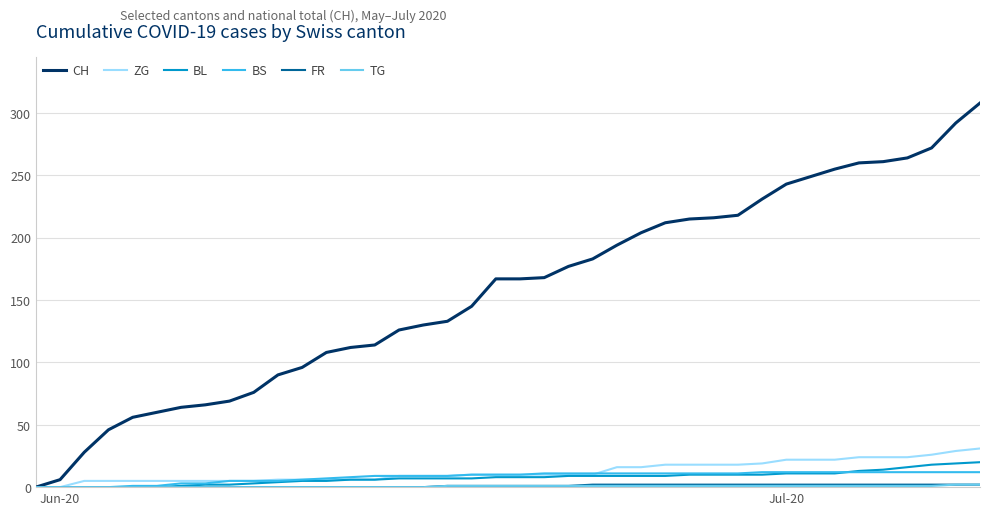

Which series has the largest total across all categories?

CH